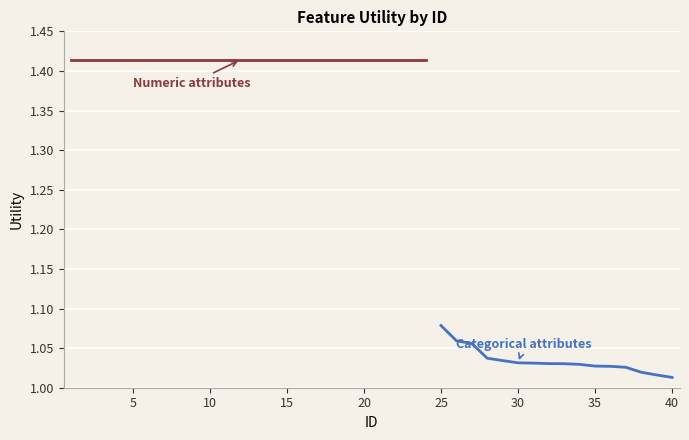

What is the minimum value shown in the chart?

1.0